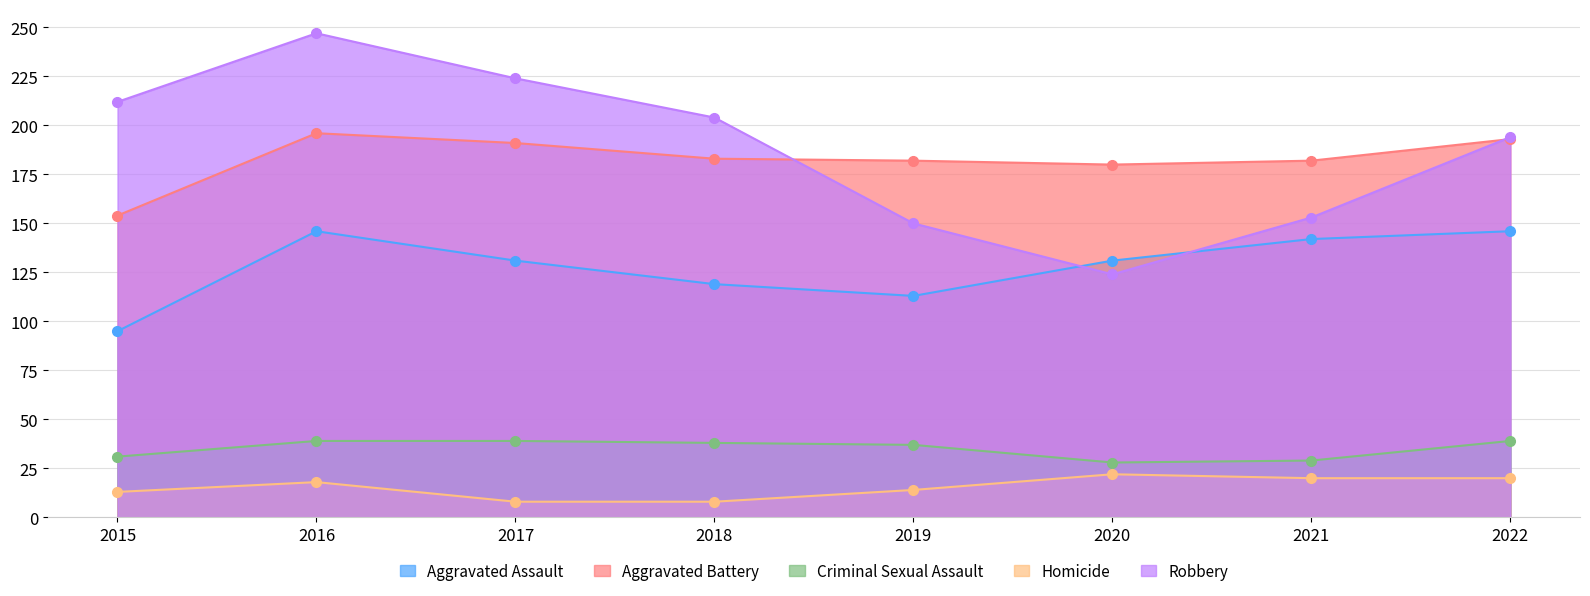

What is the value of the Homicide point at the 2nd from the left?

18